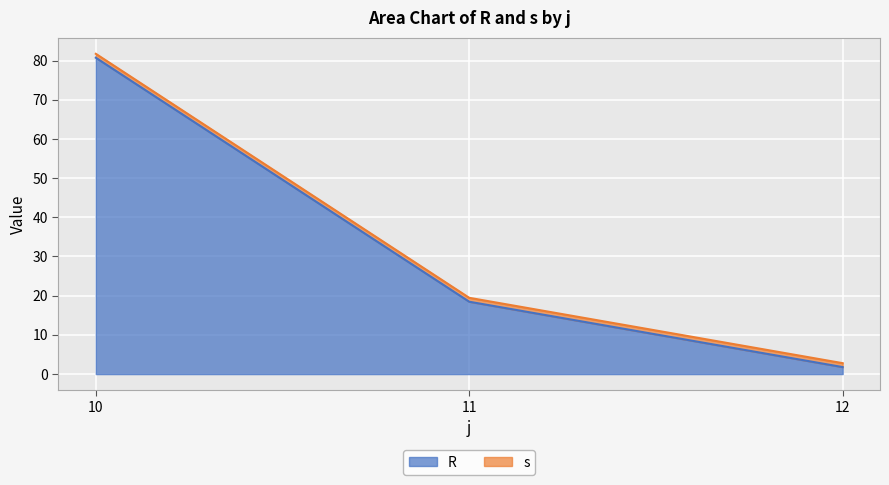

Is it true that the value at 12 is 1.8?

True